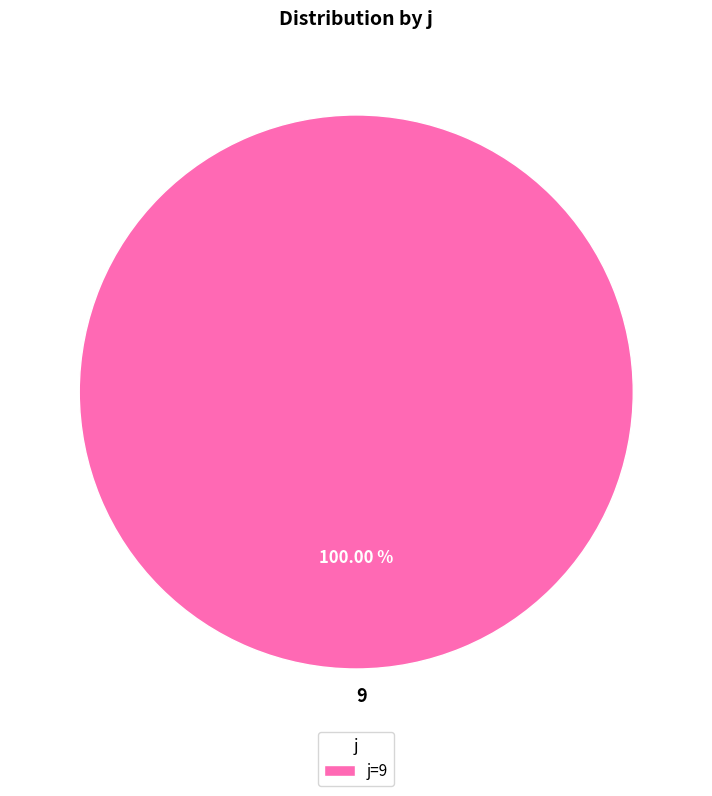

Is there a majority slice in this chart?

Yes